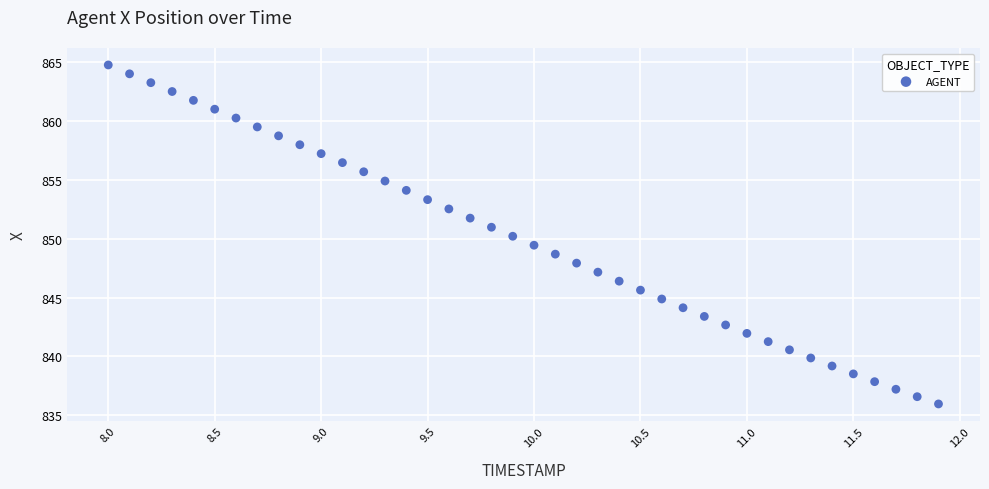

What is the range of X values (max minus min)?

3.9